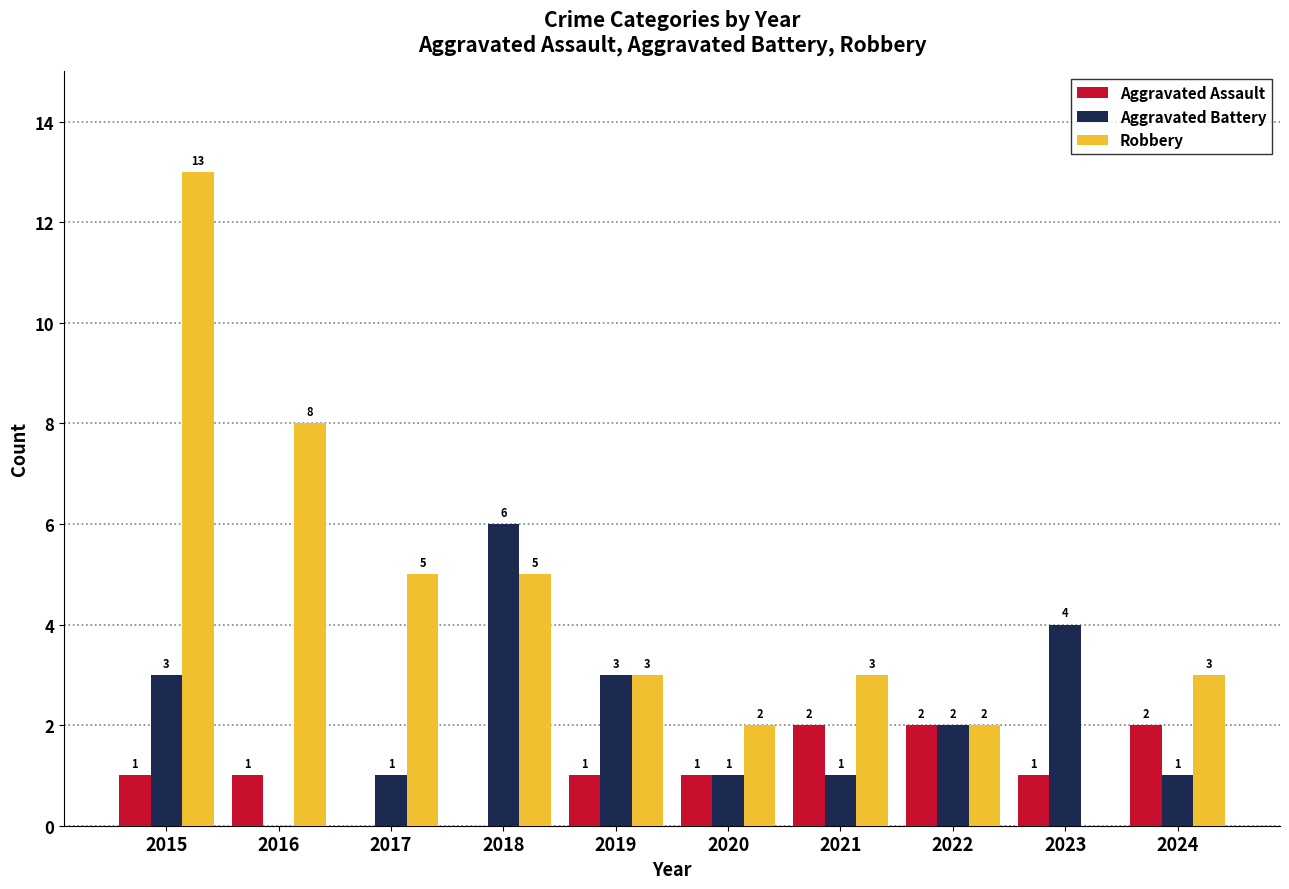

What value does the Aggravated Battery series have at 2015?

3